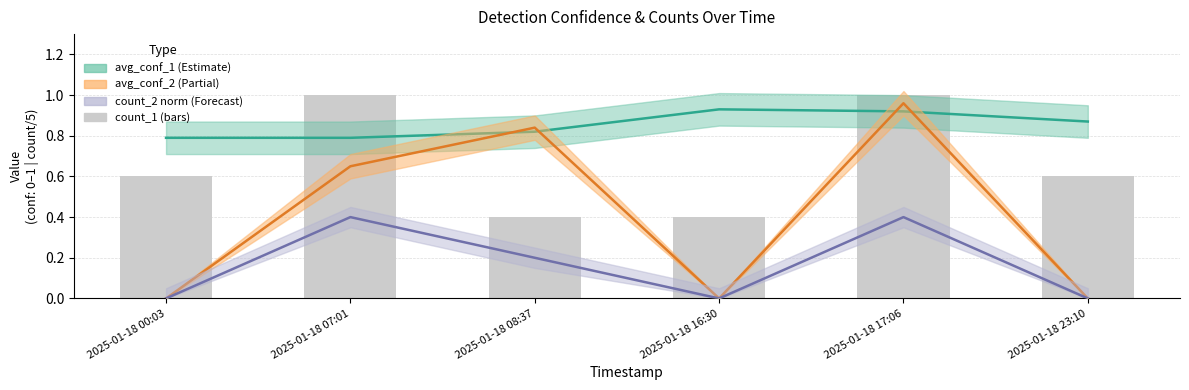

Reading left to right, transcribe all the data shown in this chart.

avg_conf_1: 2025-01-18 00:03=0.8	2025-01-18 07:01=0.8	2025-01-18 08:37=0.8	2025-01-18 16:30=0.9	2025-01-18 17:06=0.9	2025-01-18 23:10=0.9
avg_conf_2: 2025-01-18 00:03=0.0	2025-01-18 07:01=0.7	2025-01-18 08:37=0.8	2025-01-18 16:30=0.0	2025-01-18 17:06=1.0	2025-01-18 23:10=0.0
count_2 (norm): 2025-01-18 00:03=0.0	2025-01-18 07:01=0.4	2025-01-18 08:37=0.2	2025-01-18 16:30=0.0	2025-01-18 17:06=0.4	2025-01-18 23:10=0.0
count_1: 2025-01-18 00:03=0.6	2025-01-18 07:01=1.0	2025-01-18 08:37=0.4	2025-01-18 16:30=0.4	2025-01-18 17:06=1.0	2025-01-18 23:10=0.6